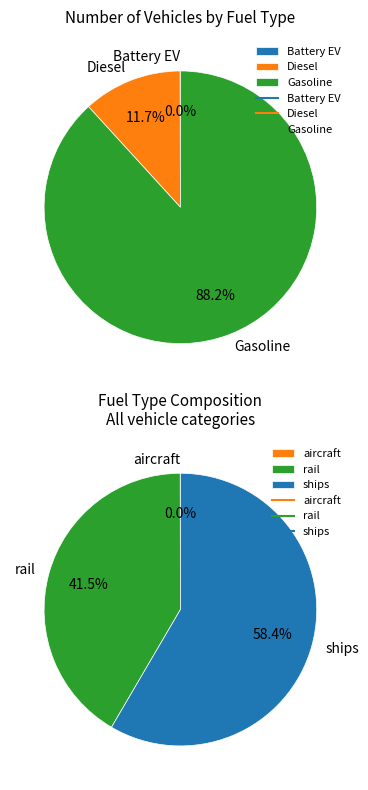

What portion of the pie excludes motorbikes?

100.0%